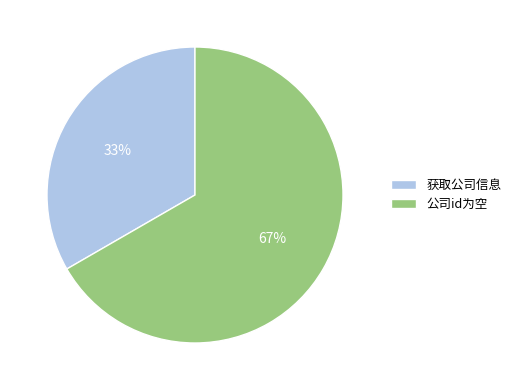

How many segments does this pie chart have?

2